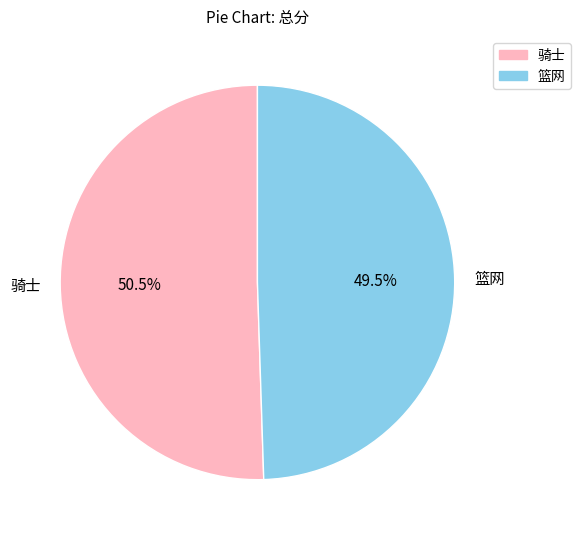

Between 骑士 and 篮网, which is larger?

骑士